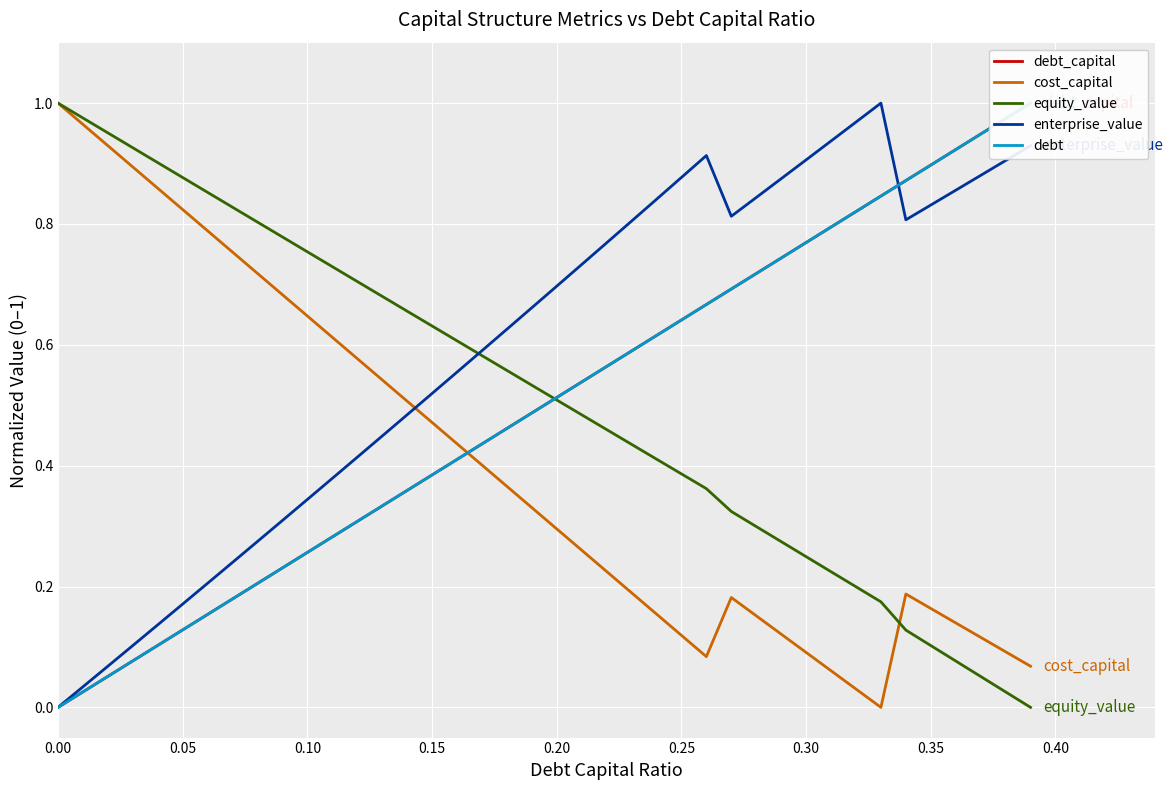

True or false: equity_value has more than 1 interior local peaks.

False